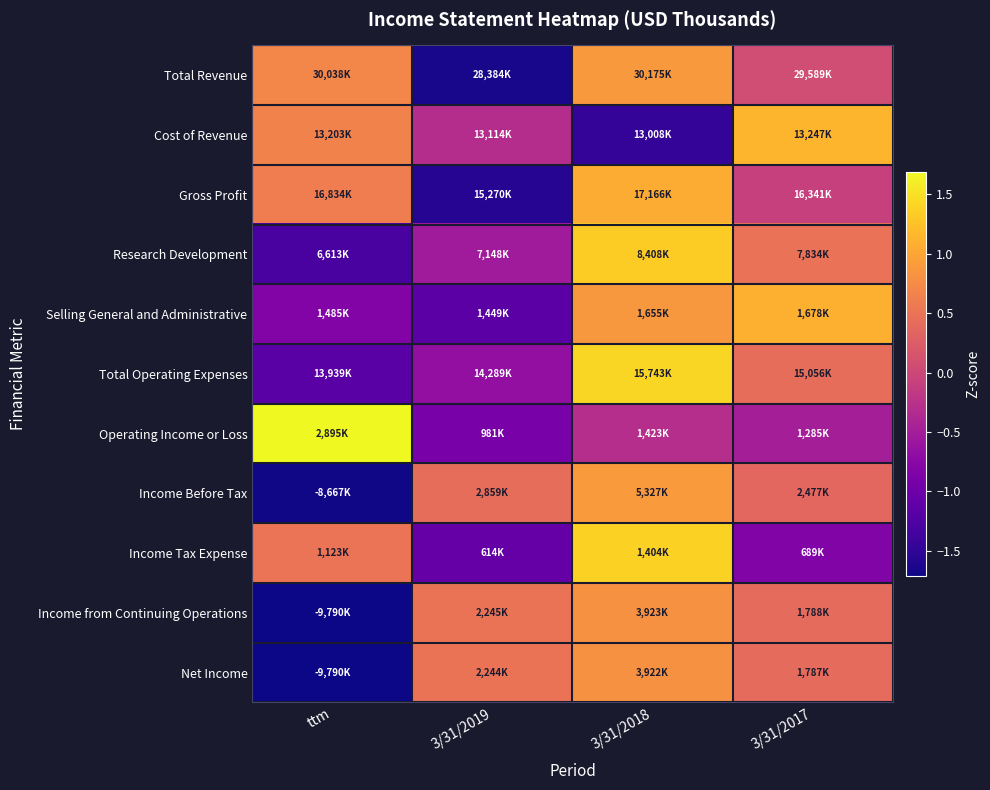

What is the greatest value displayed?

1.7